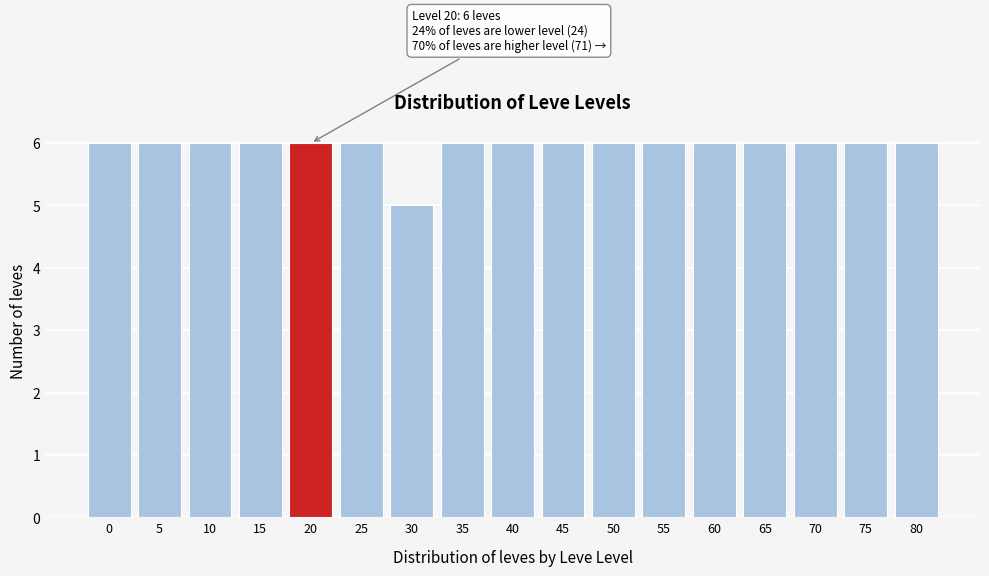

Reading left to right, transcribe all the data shown in this chart.

0=6	5=6	10=6	15=6	20=6	25=6	30=5	35=6	40=6	45=6	50=6	55=6	60=6	65=6	70=6	75=6	80=6